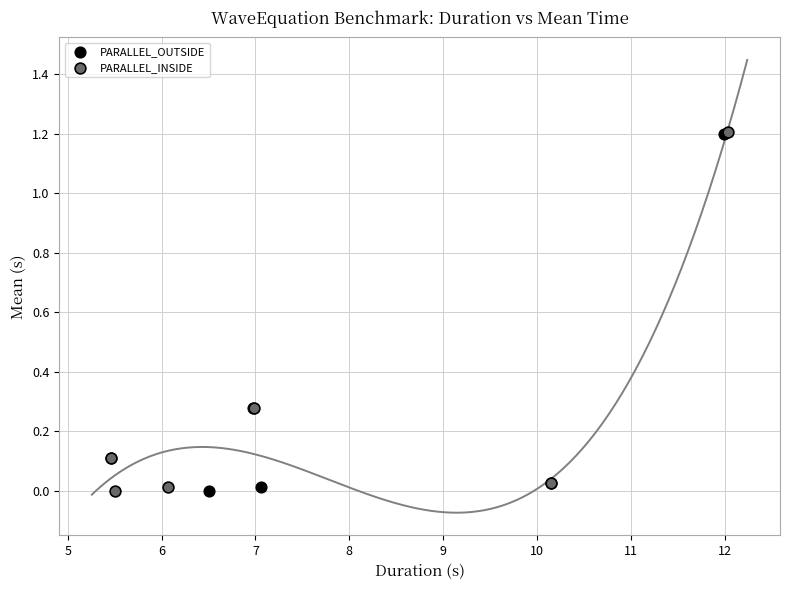

Which series has the widest spread of Y values?

PARALLEL_INSIDE